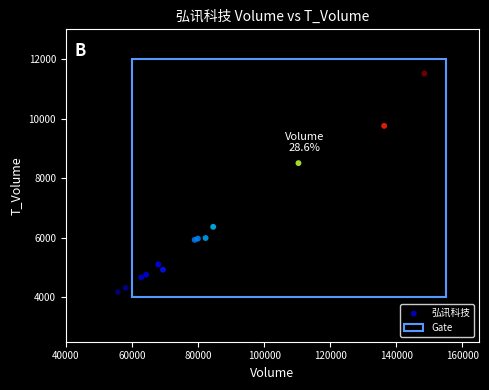

What Y value in the scatter plot is closest to 7845?

8506